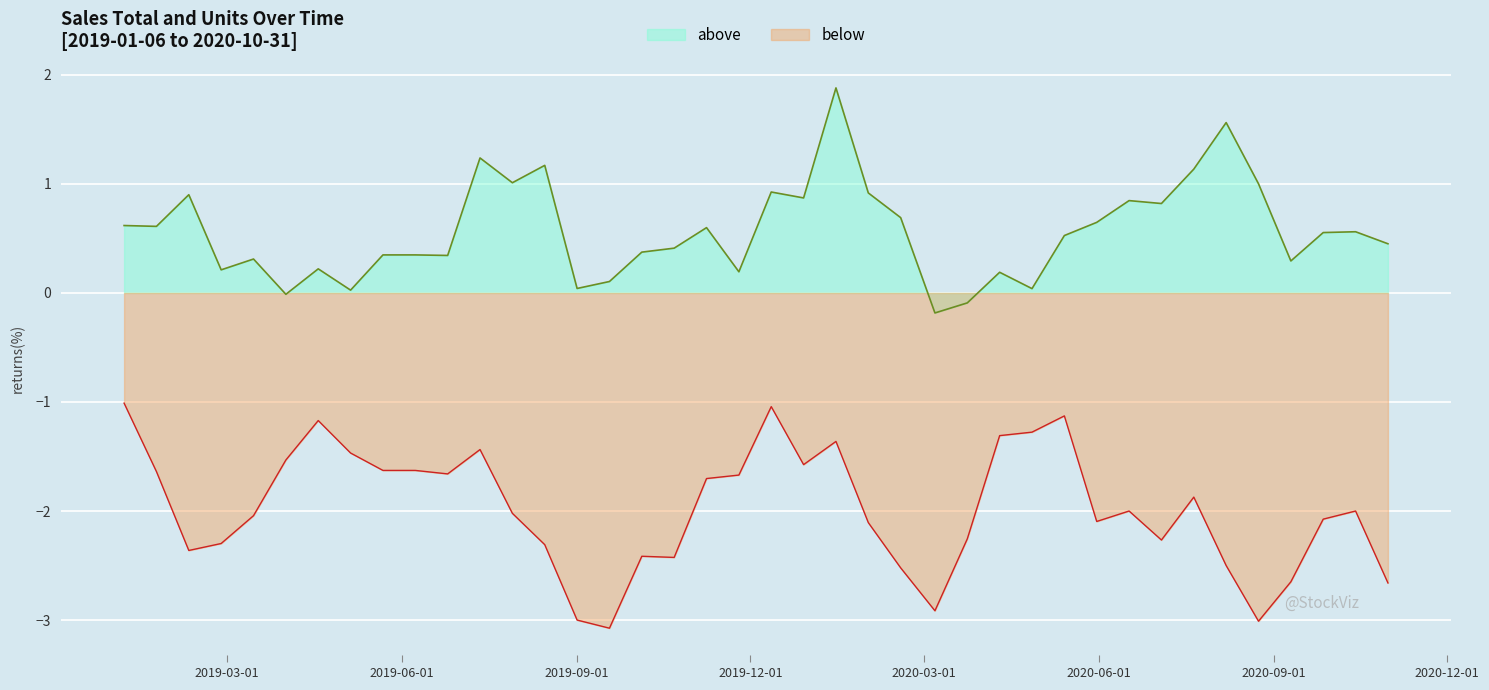

List the series in order of their overall mean, lowest first.

below, above